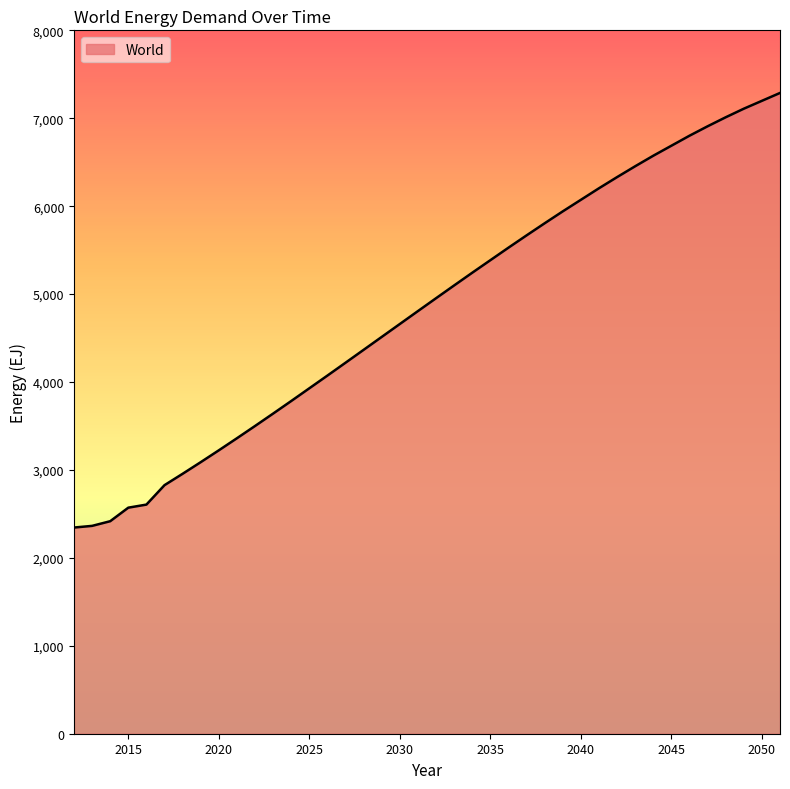

What is the difference between the maximum and second lowest values?

4923.8